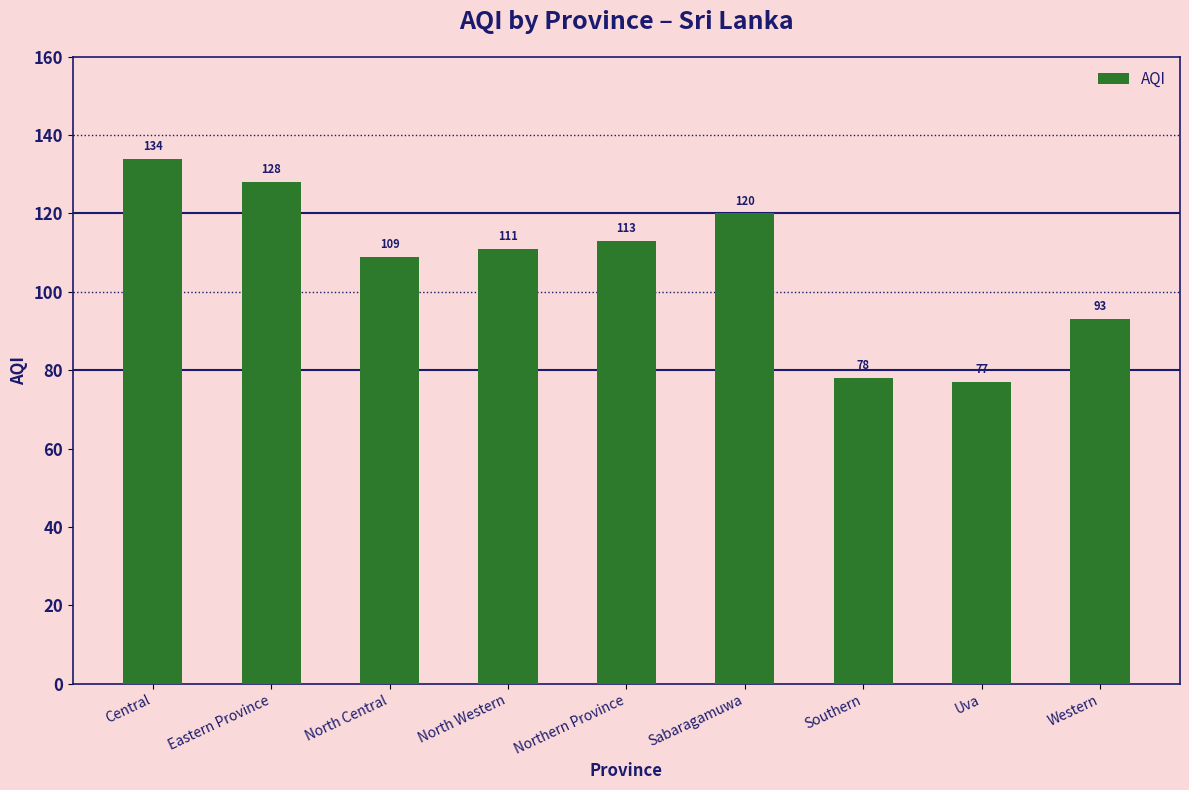

What is the label of the 5th bar from the right?

Northern Province